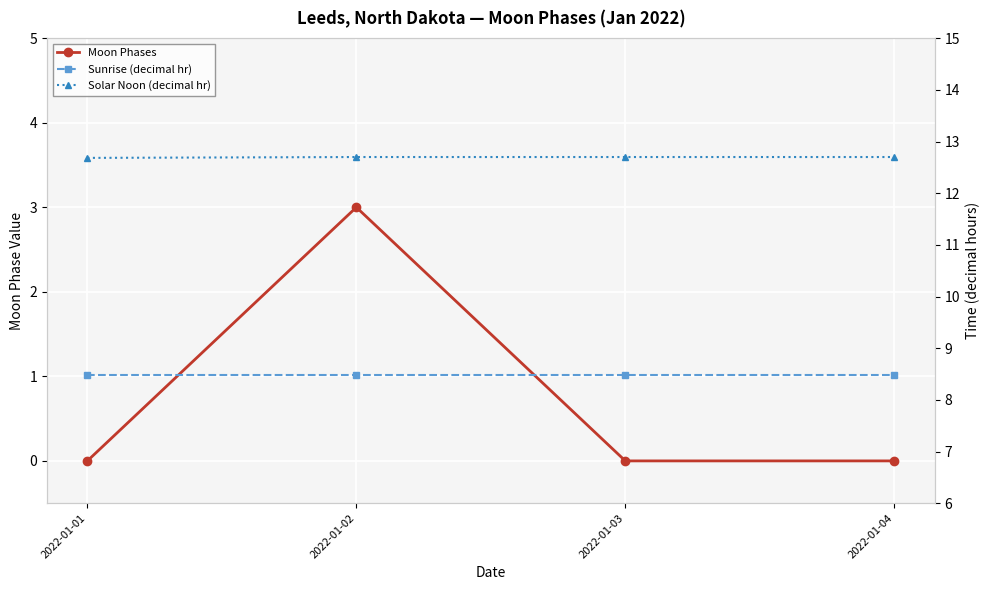

Reading left to right, what are all the values shown in this chart?

Moon Phases: 0.0	3.0	0.0	0.0
Sunrise (decimal hr): 8.5	8.5	8.5	8.5
Solar Noon (decimal hr): 12.7	12.7	12.7	12.7